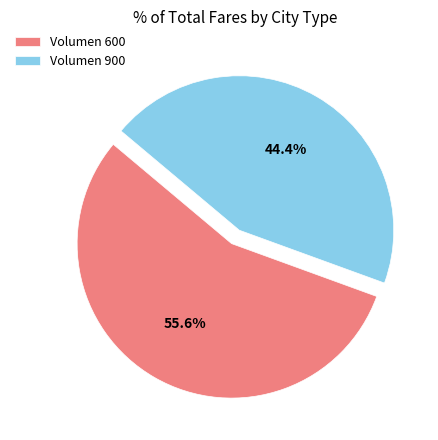

Rank the categories by value from lowest to highest.

Volumen 900, Volumen 600